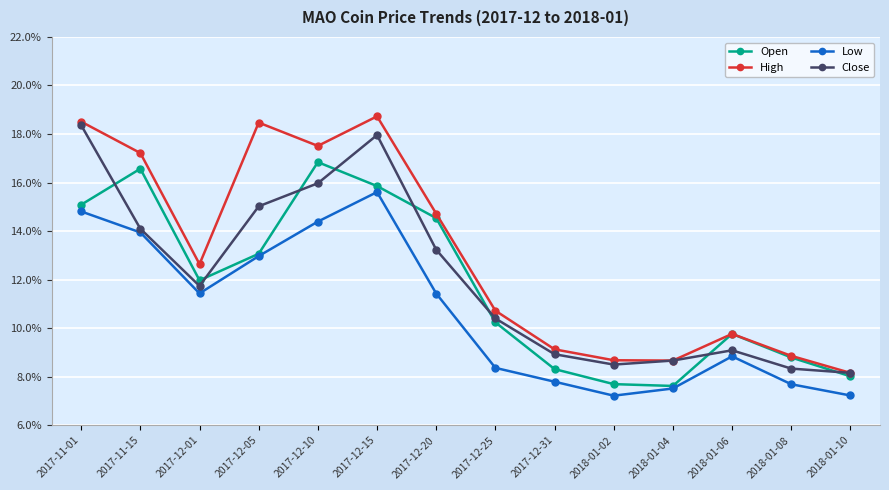

At which label is High closest to 0?

2018-01-10